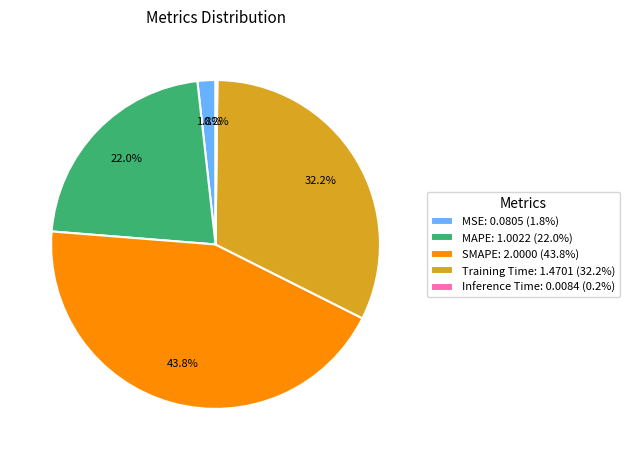

What percentage is NOT represented by SMAPE: 2.0000 (43.8%)?

56.2%